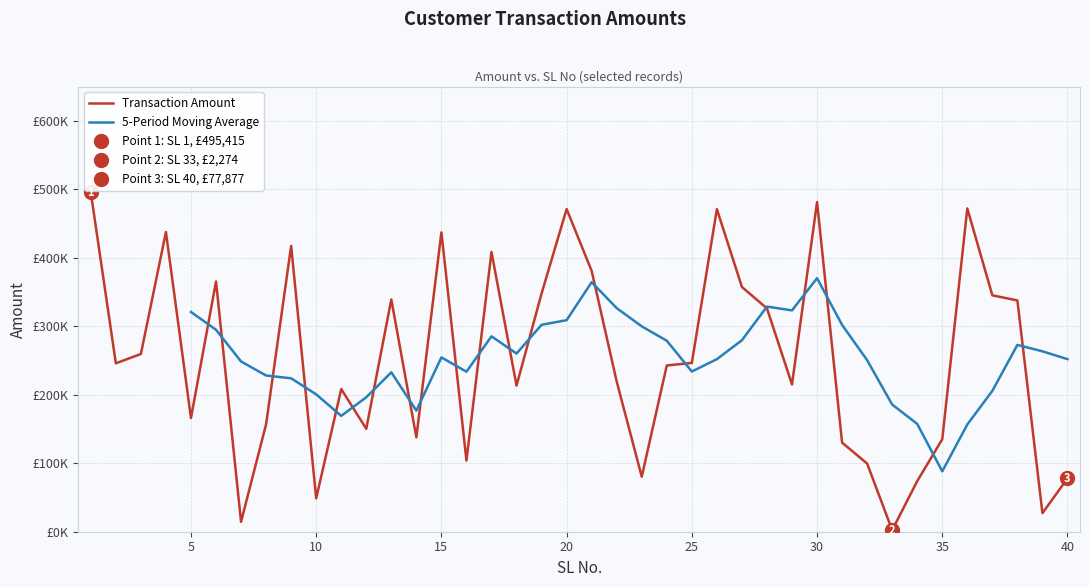

What is the difference between the values at 20 and 9?

53804.4